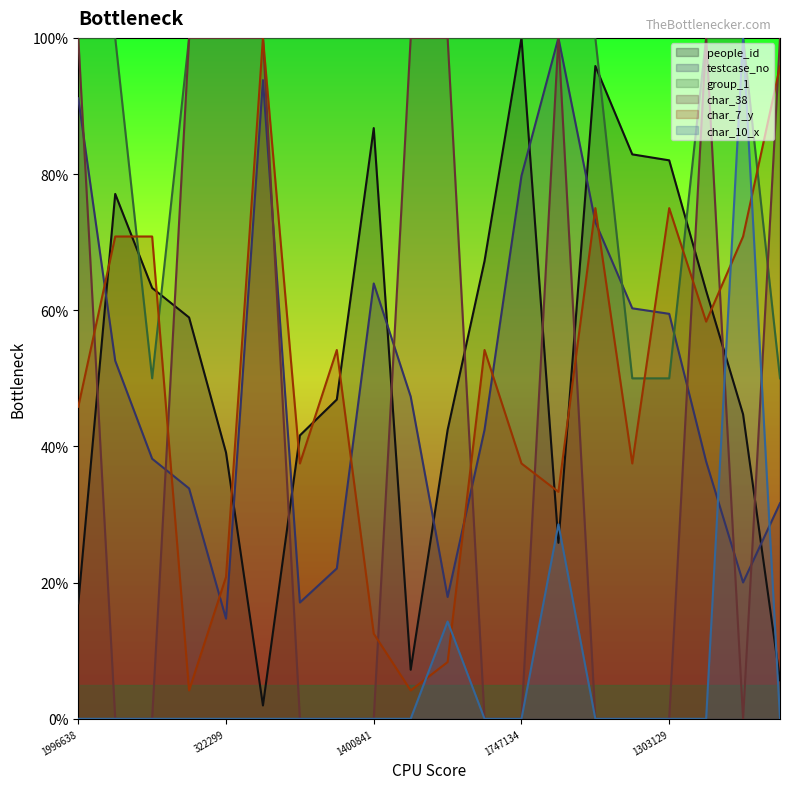

Where do people_id and char_7_y first cross each other?

1996638 and 1152154